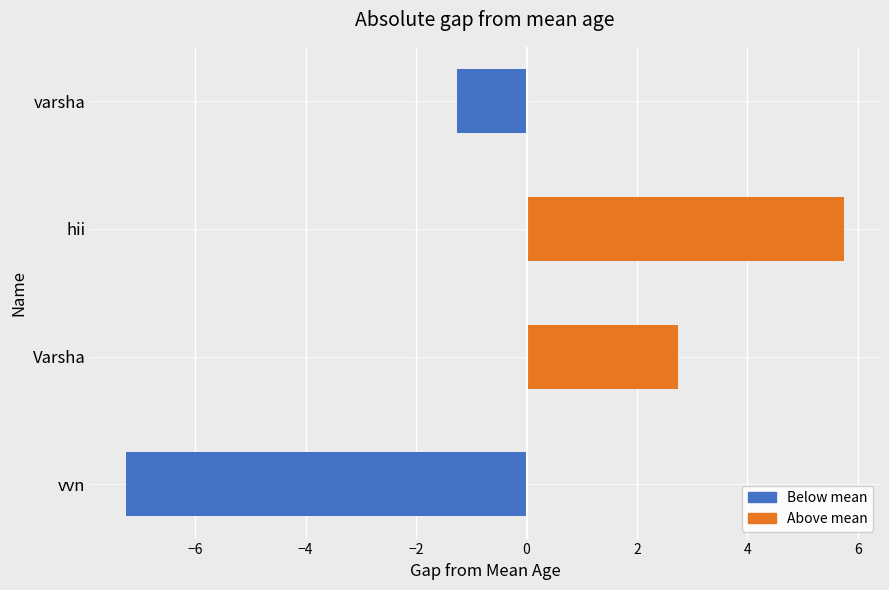

Where is the data nearest to the value 0?

varsha